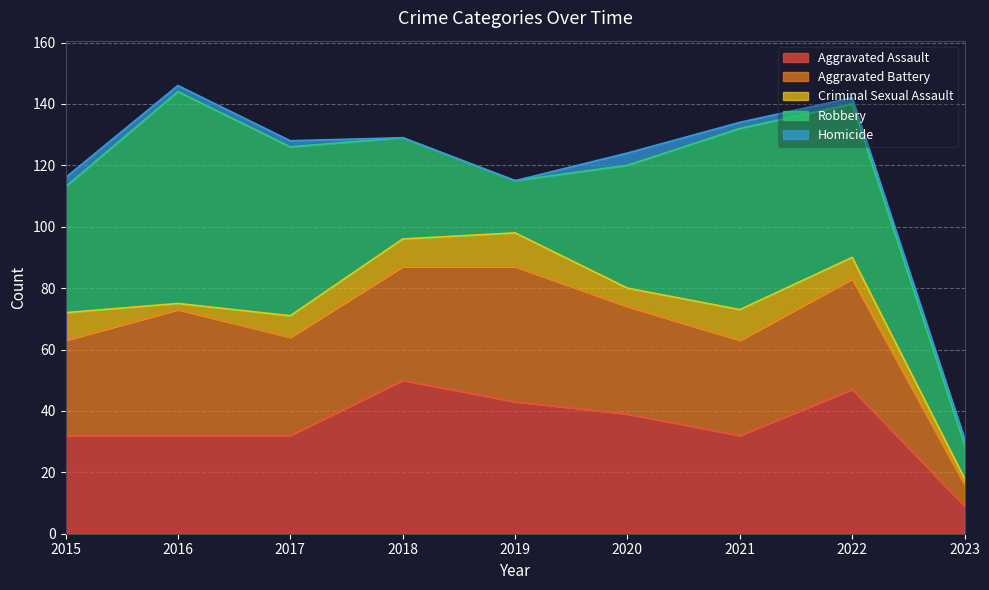

The Aggravated Battery series shows 50 at 2020. True or false?

False